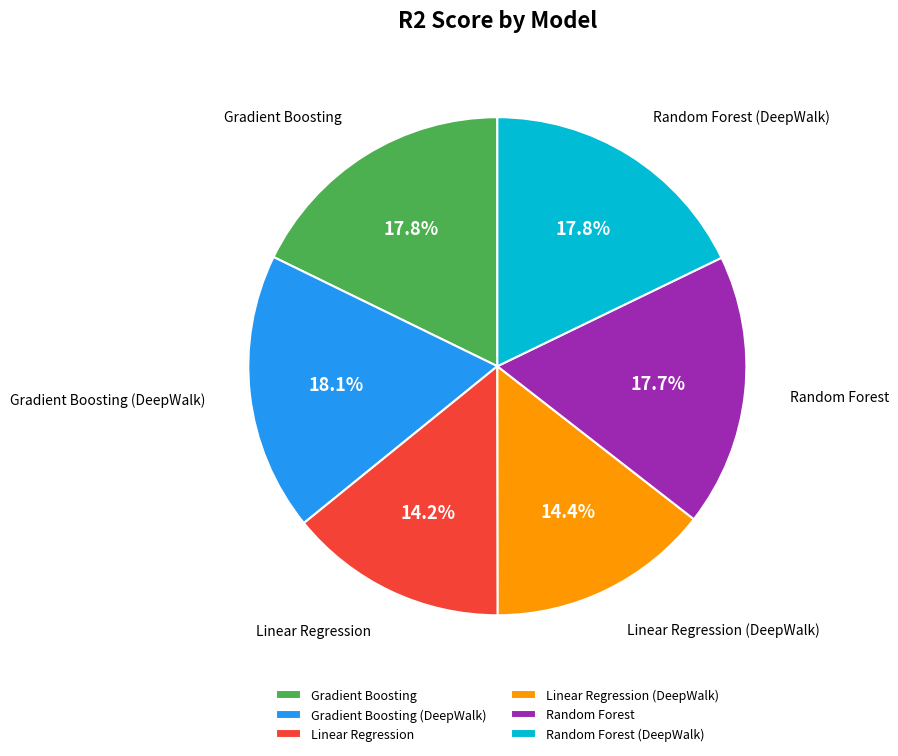

Between Gradient Boosting and Linear Regression, which is larger?

Gradient Boosting